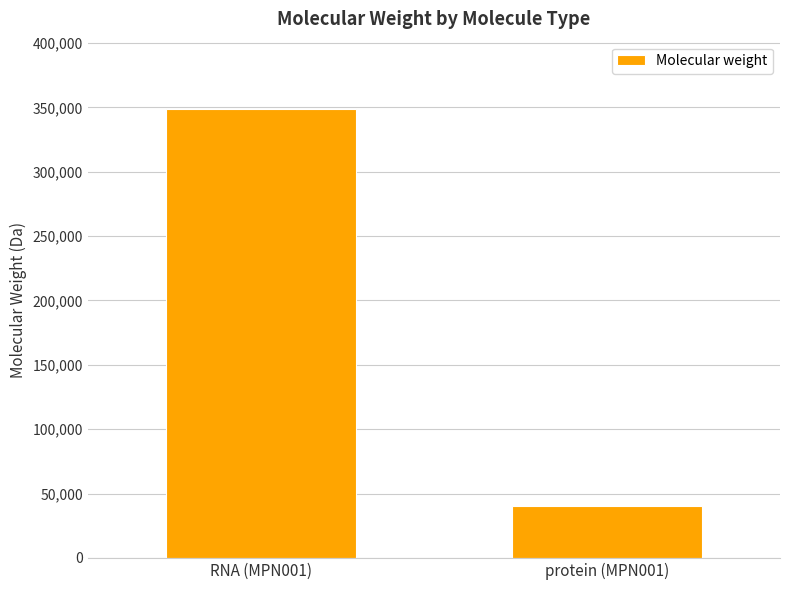

What is the value of the 1st bar from the left?

348724.1